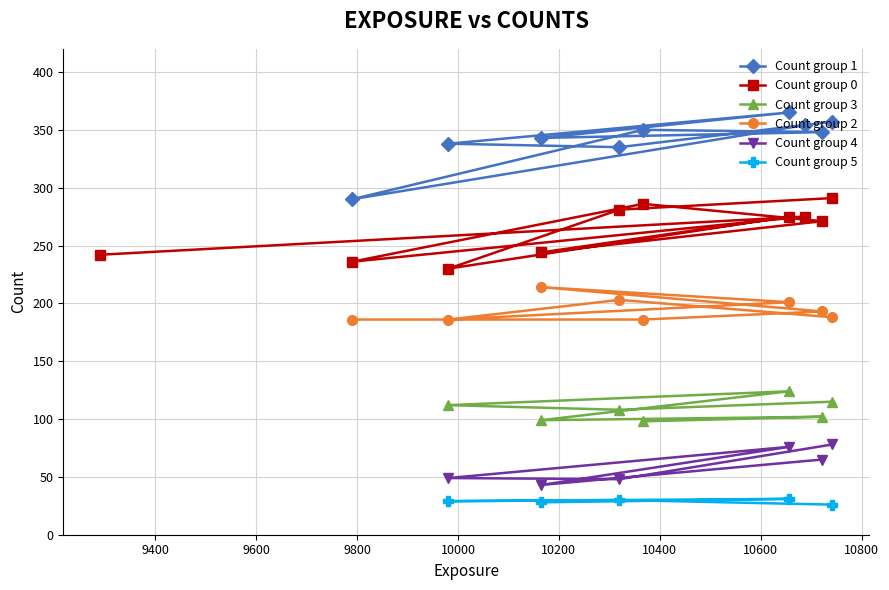

How many interior local peaks does the 4 series have?

2